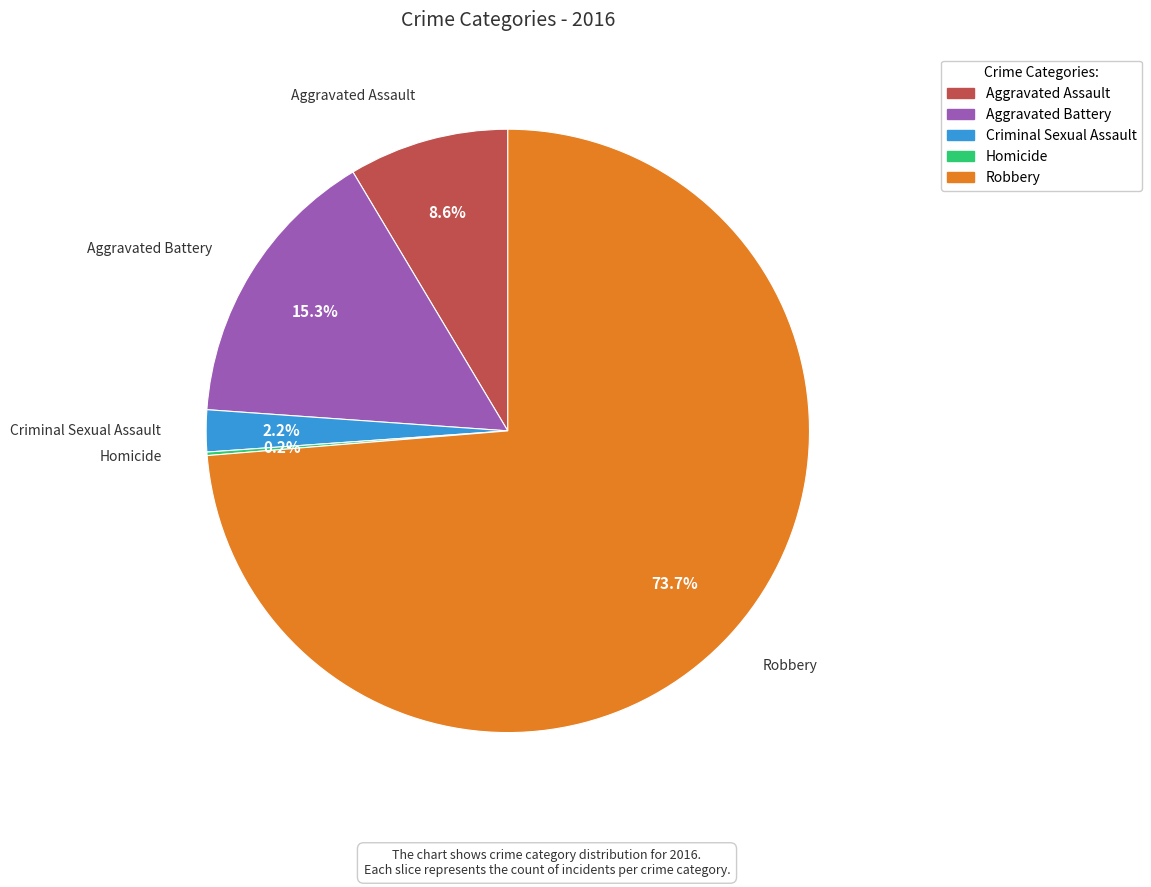

Between Criminal Sexual Assault and Robbery, which is larger?

Robbery